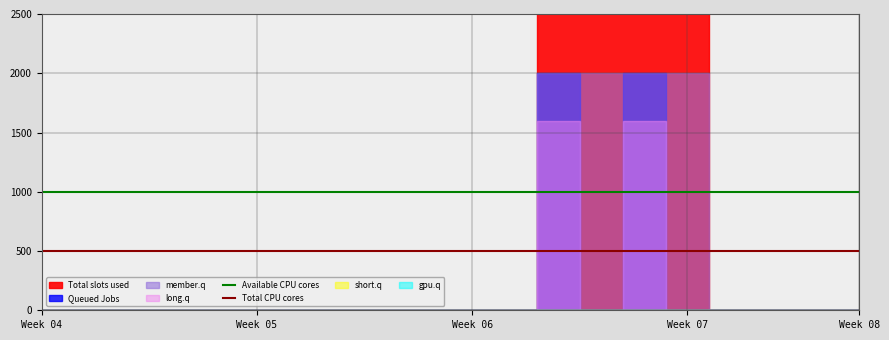

What is the minimum value for Total CPU cores?

500